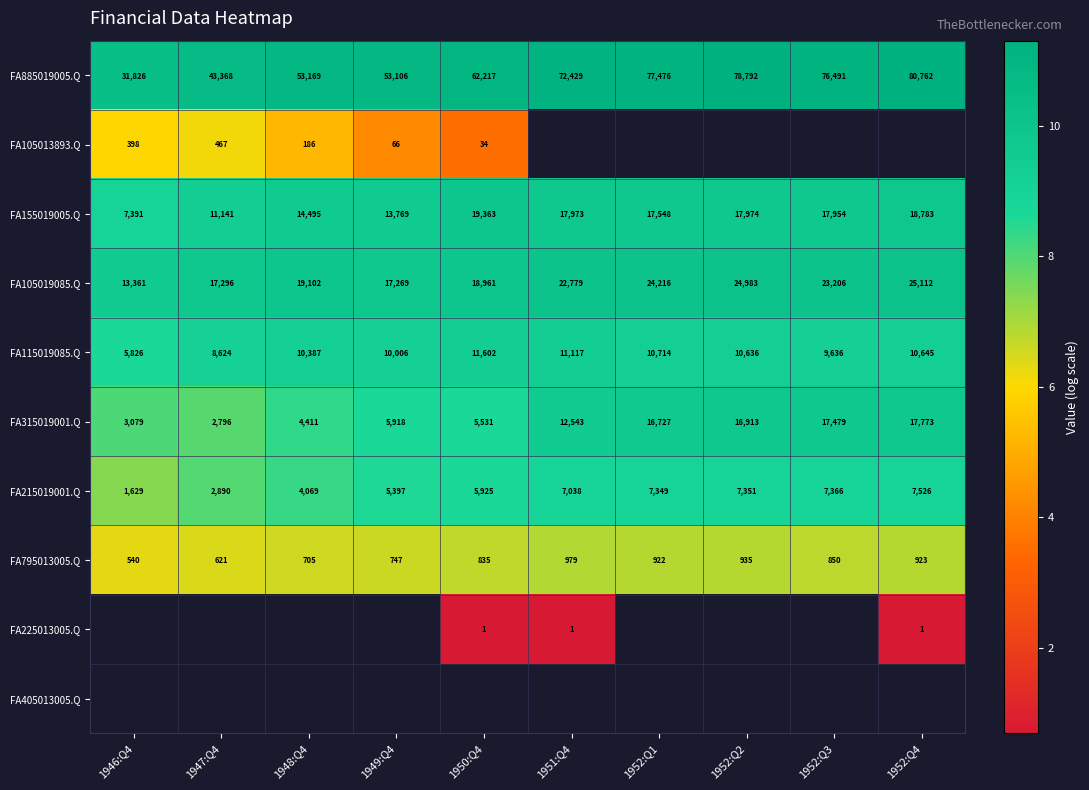

Which category has the lowest value in the FA315019001.Q series?

1947:Q4